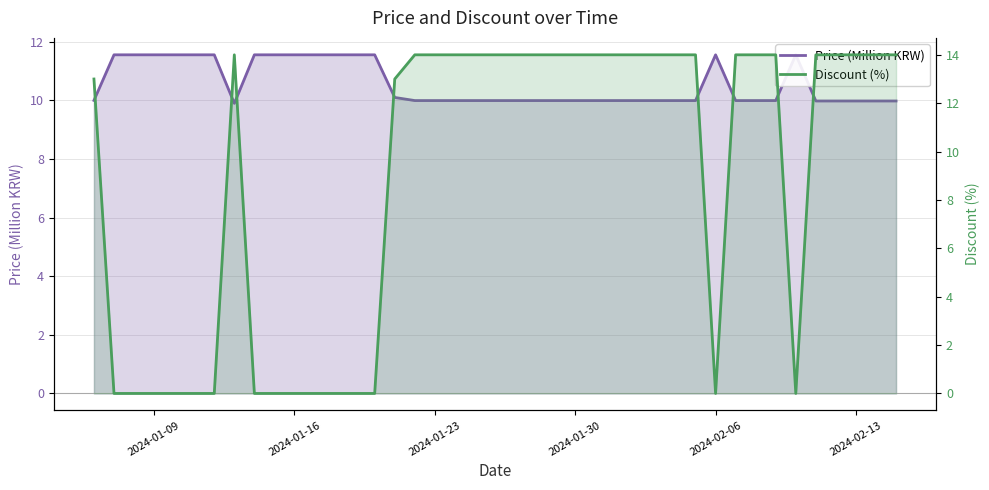

Which series has the widest spread of values?

Discount (%)